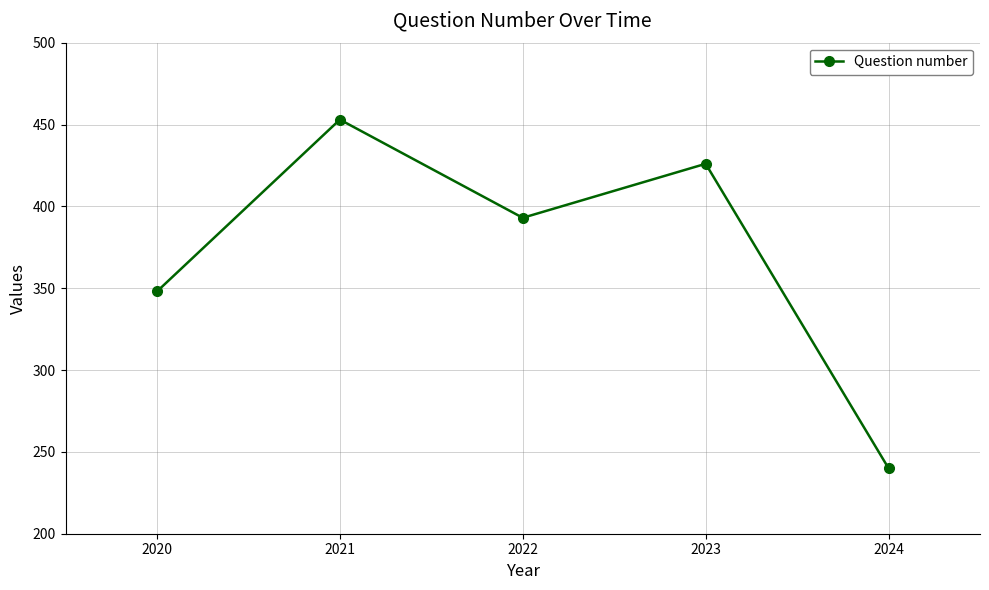

What is the maximum value shown in the chart?

453